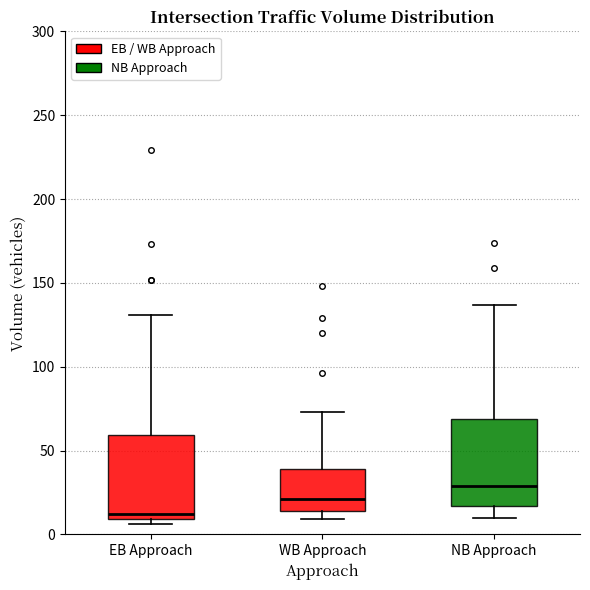

Reading left to right, read every box against the y-axis: the position of its median line, the range the box covers, and the ends of its whiskers. The values are not printed on the chart, so give them approximately, as read against the axis.

EB Approach: median 10 (just above the box's lower edge), box 10 to 60, whiskers 5 to 130
WB Approach: median 20, box 15 to 40, whiskers 10 to 75
NB Approach: median 30, box 15 to 70, whiskers 10 to 135